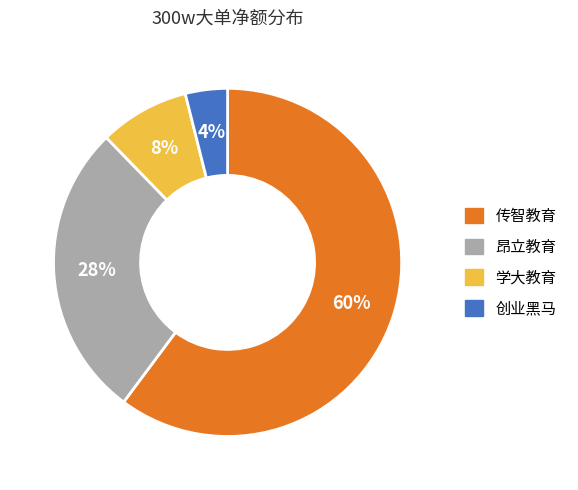

Is there a majority slice in this chart?

Yes